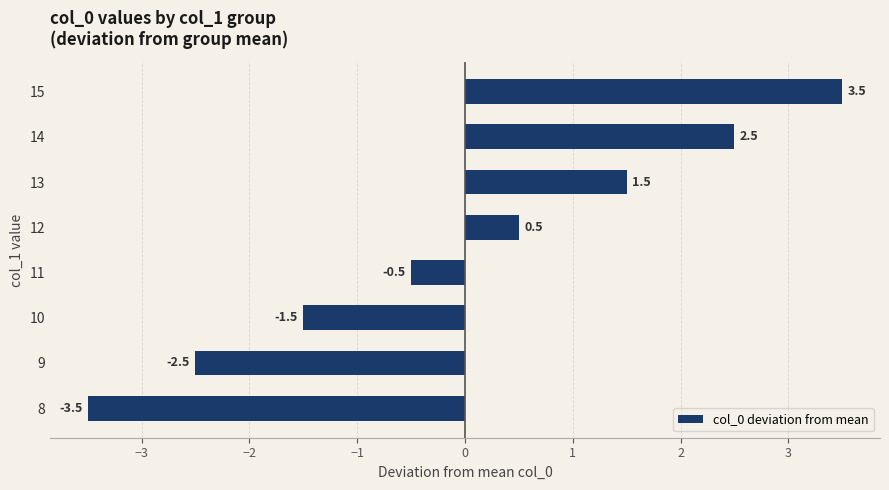

How many bars are there in total?

8